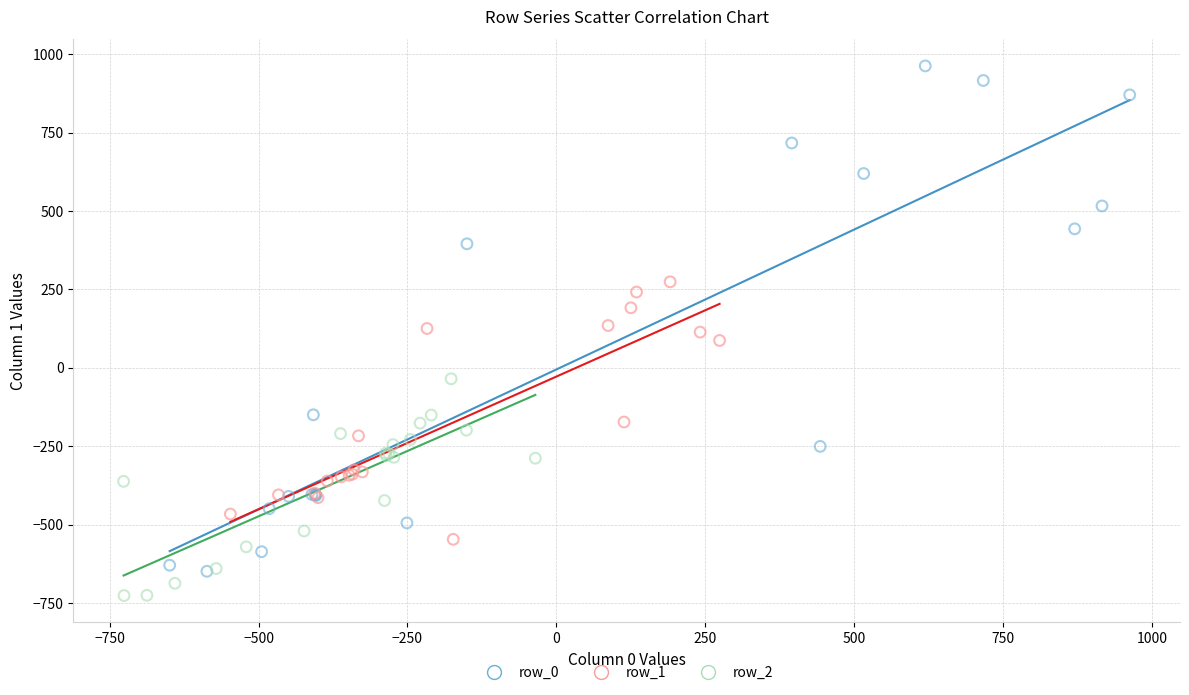

What are all the series names shown in the legend?

row_0, row_1, row_2